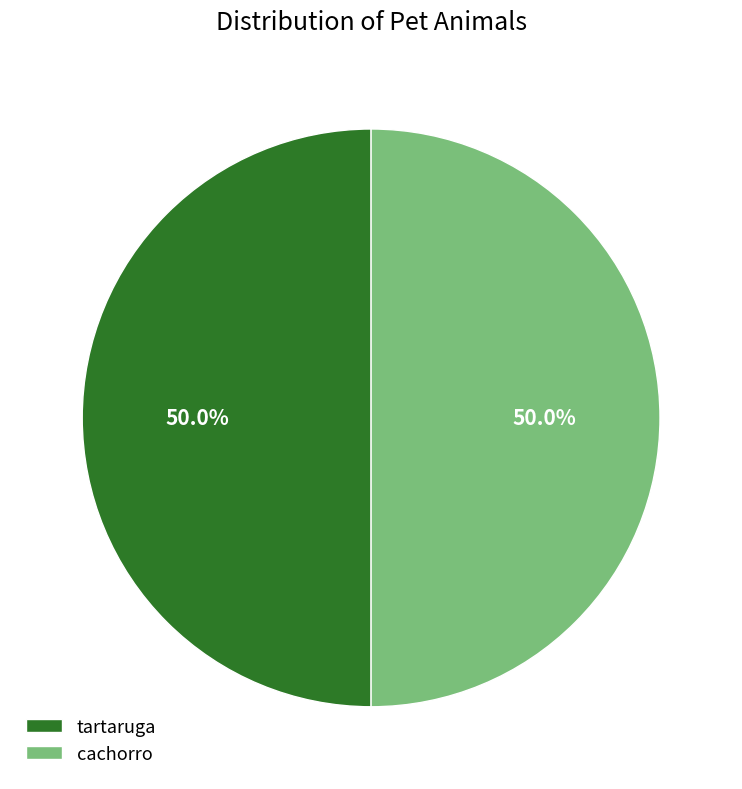

How many segments does this pie chart have?

2